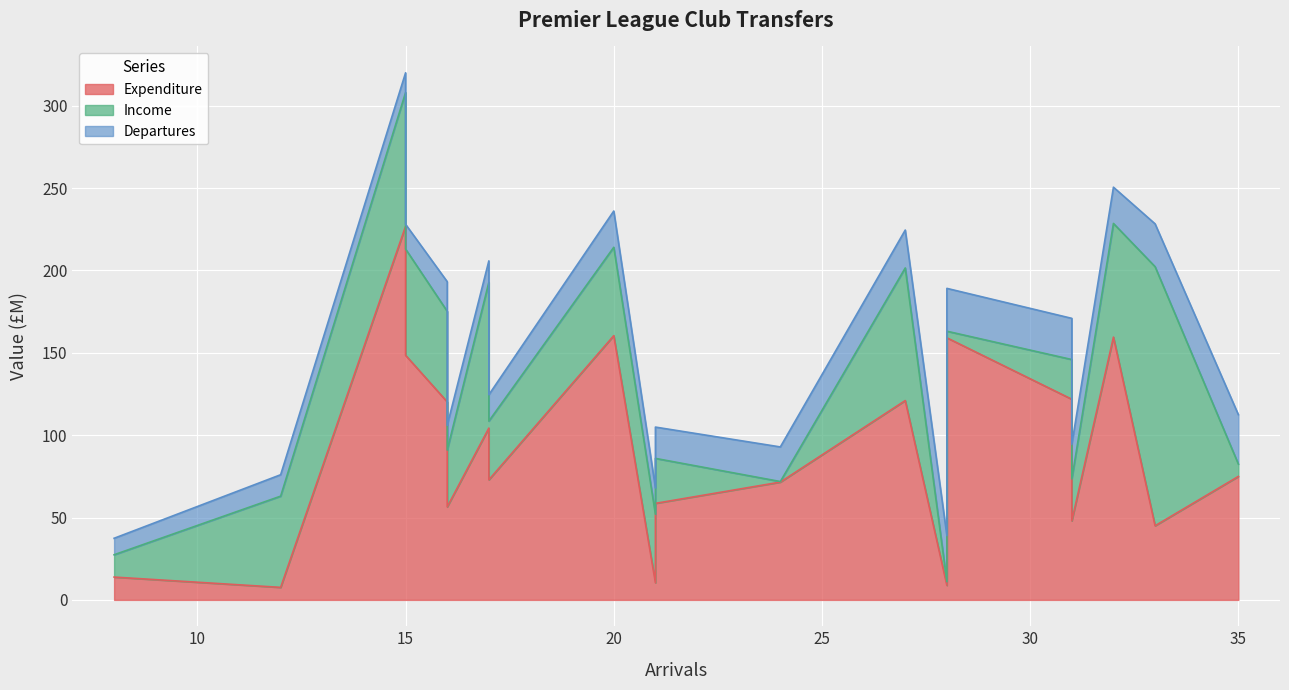

Between Bournemouth and Watford, which series saw the biggest shift?

Income